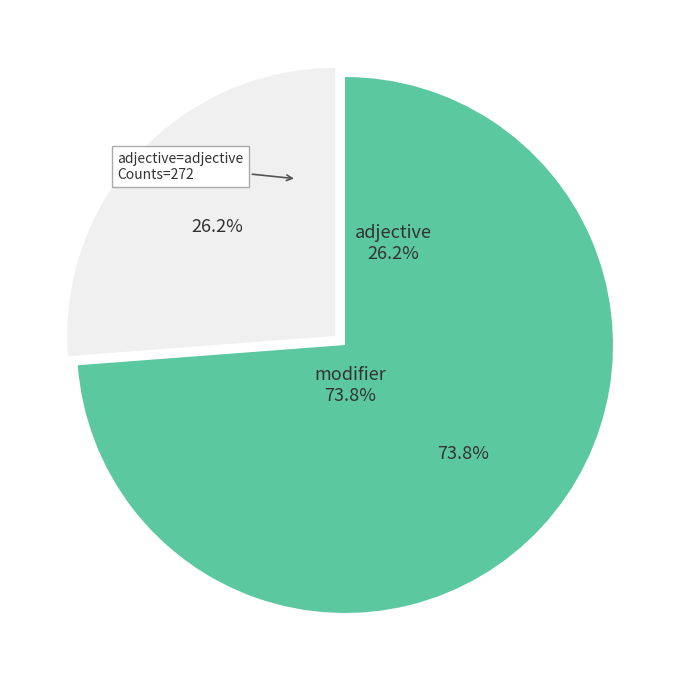

Does modifier account for over 50% of the chart?

Yes